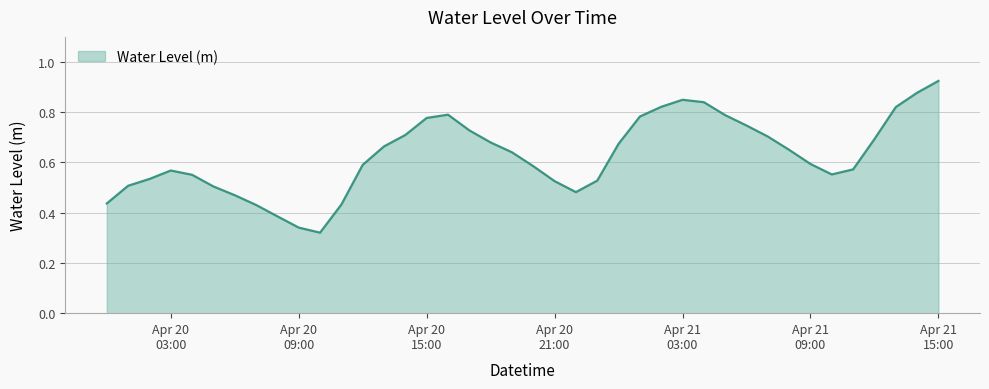

Reading left to right, transcribe all the data shown in this chart.

0.4	0.5	0.5	0.6	0.6	0.5	0.5	0.4	0.4	0.3	0.3	0.4	0.6	0.7	0.7	0.8	0.8	0.7	0.7	0.6	0.6	0.5	0.5	0.5	0.7	0.8	0.8	0.8	0.8	0.8	0.7	0.7	0.7	0.6	0.6	0.6	0.7	0.8	0.9	0.9